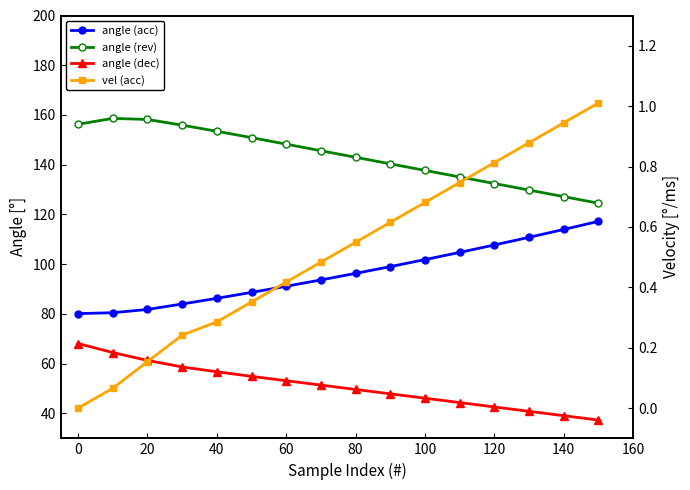

Which series has the largest range (max minus min)?

angle (acc)